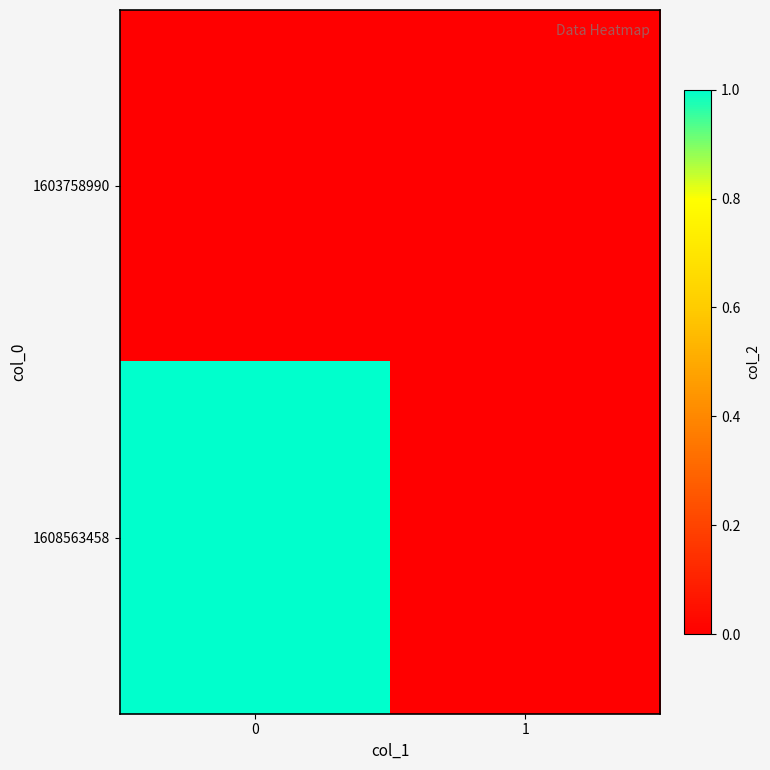

Between 0 and 1, which series saw the biggest shift?

1608563458